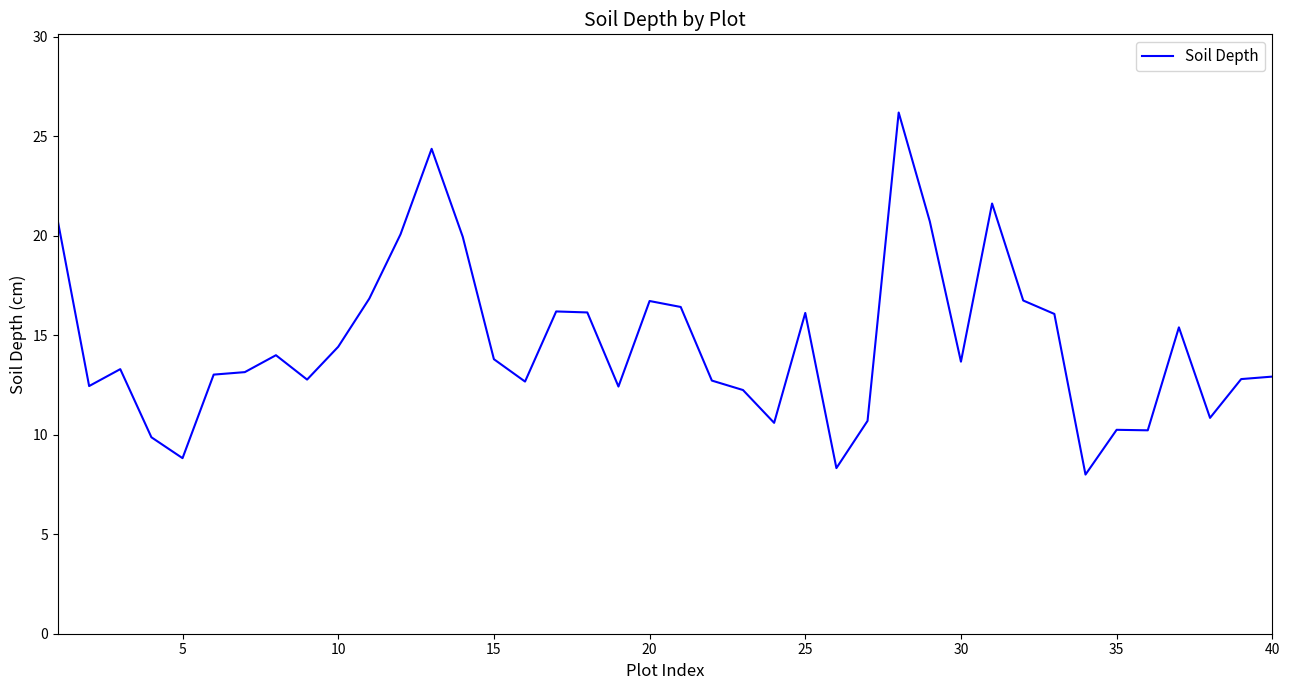

What is the difference between the maximum and minimum values?

18.2